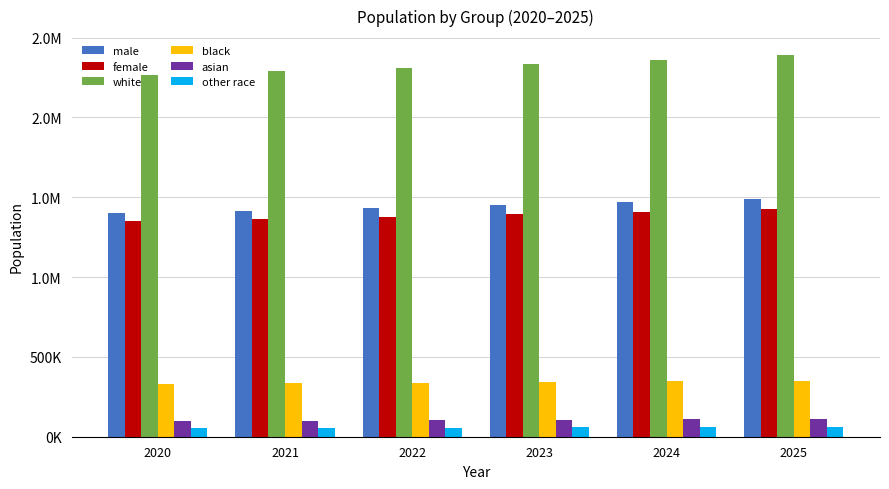

What are all the series names shown in the legend?

male, female, white, black, asian, other race